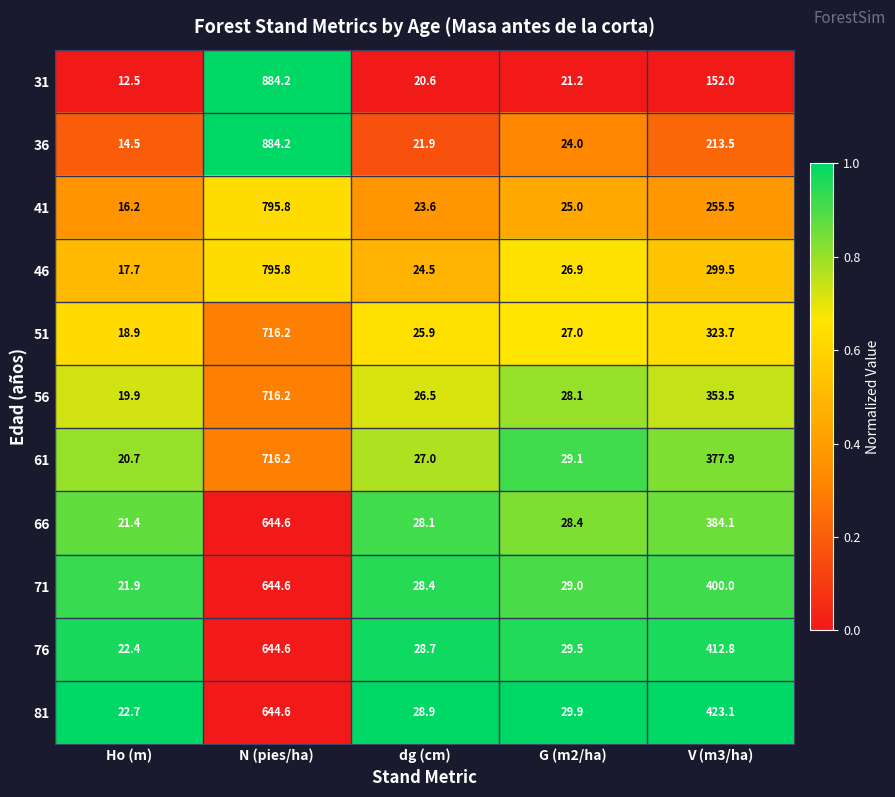

Is the value of 46 at V (m3/ha) greater than the value of 56 at N (pies/ha)?

No